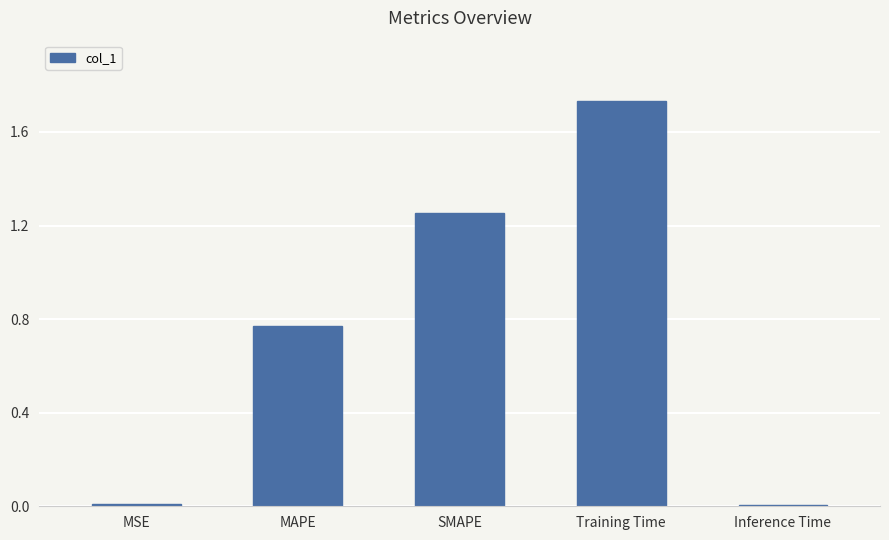

What is the sum of the values at MAPE and SMAPE?

2.0